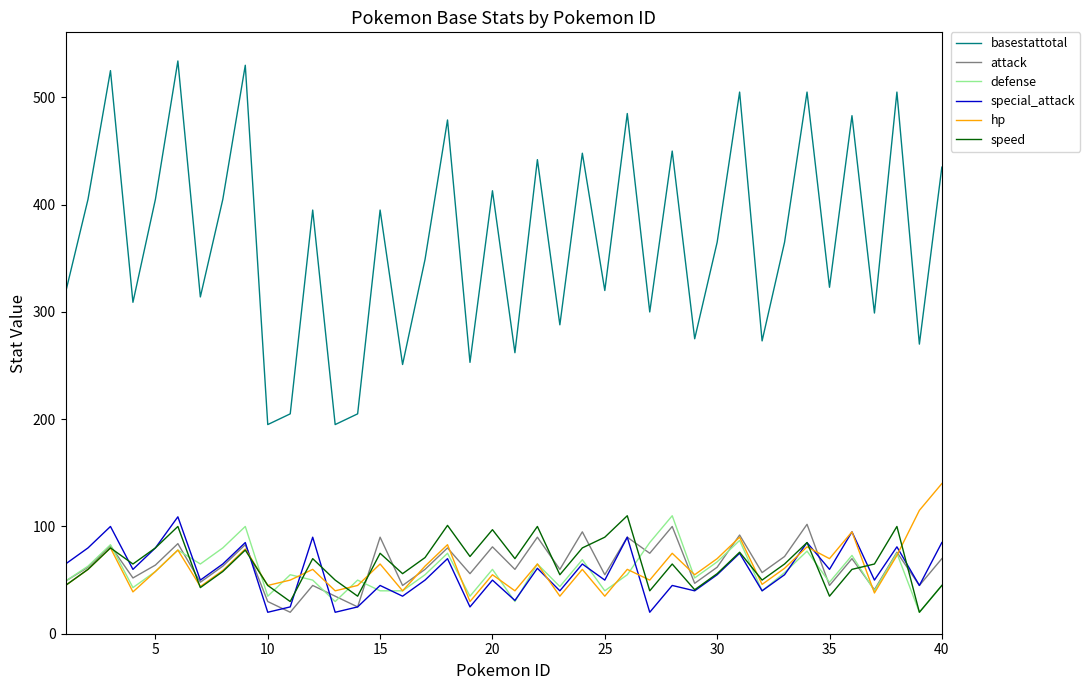

True or false: basestattotal and special_attack cross at least once.

False